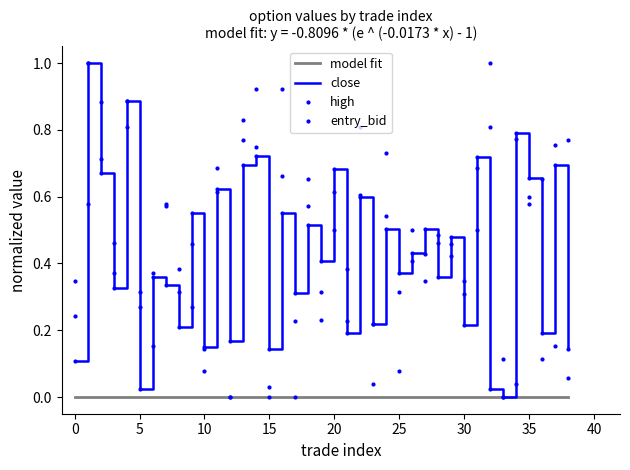

At which category does entry_bid reach its first local valley?

10